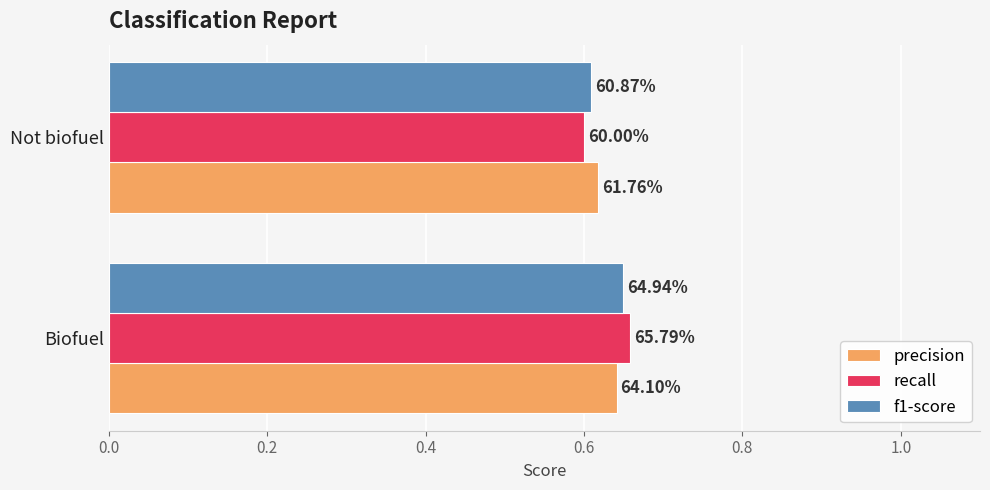

What are all the series names shown in the legend?

precision, recall, f1-score